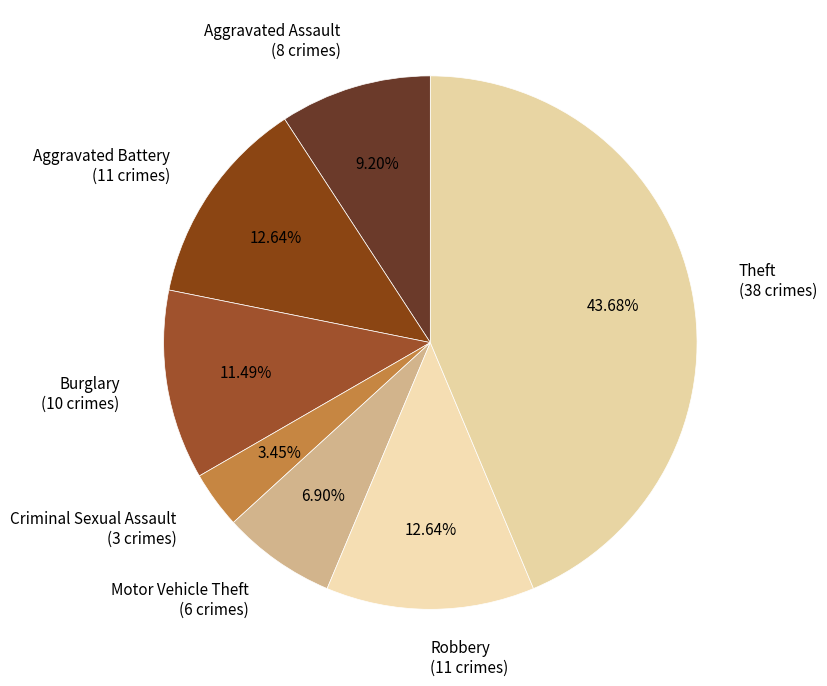

To the nearest percent, what is the difference between the largest and smallest slice percentages?

40%